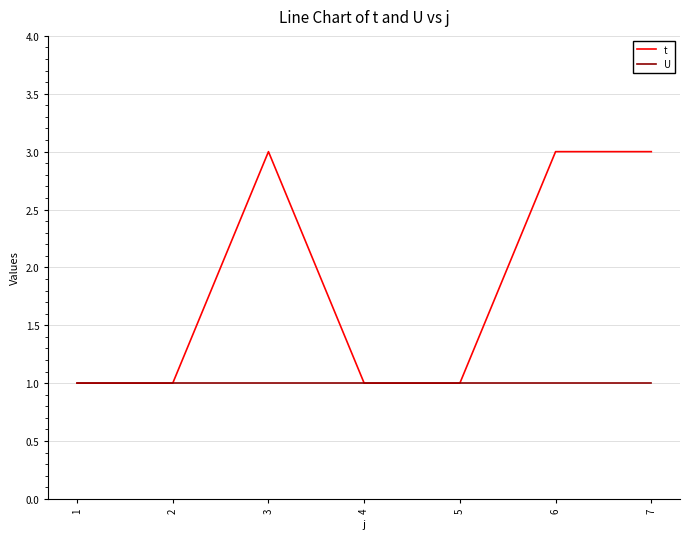

Which series has the largest range (max minus min)?

t